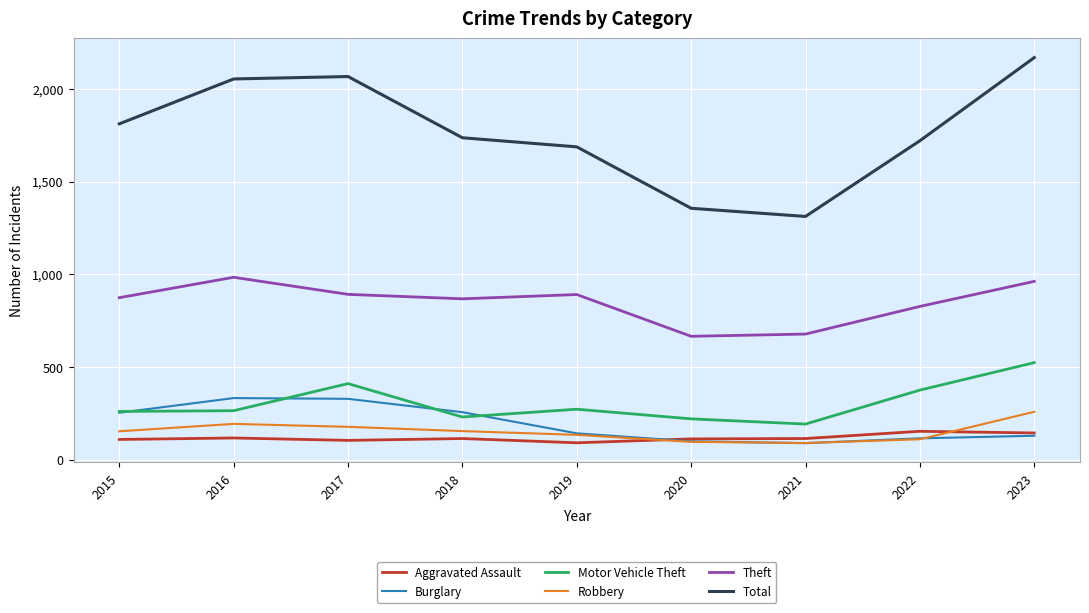

Which series has the widest spread of values?

Total